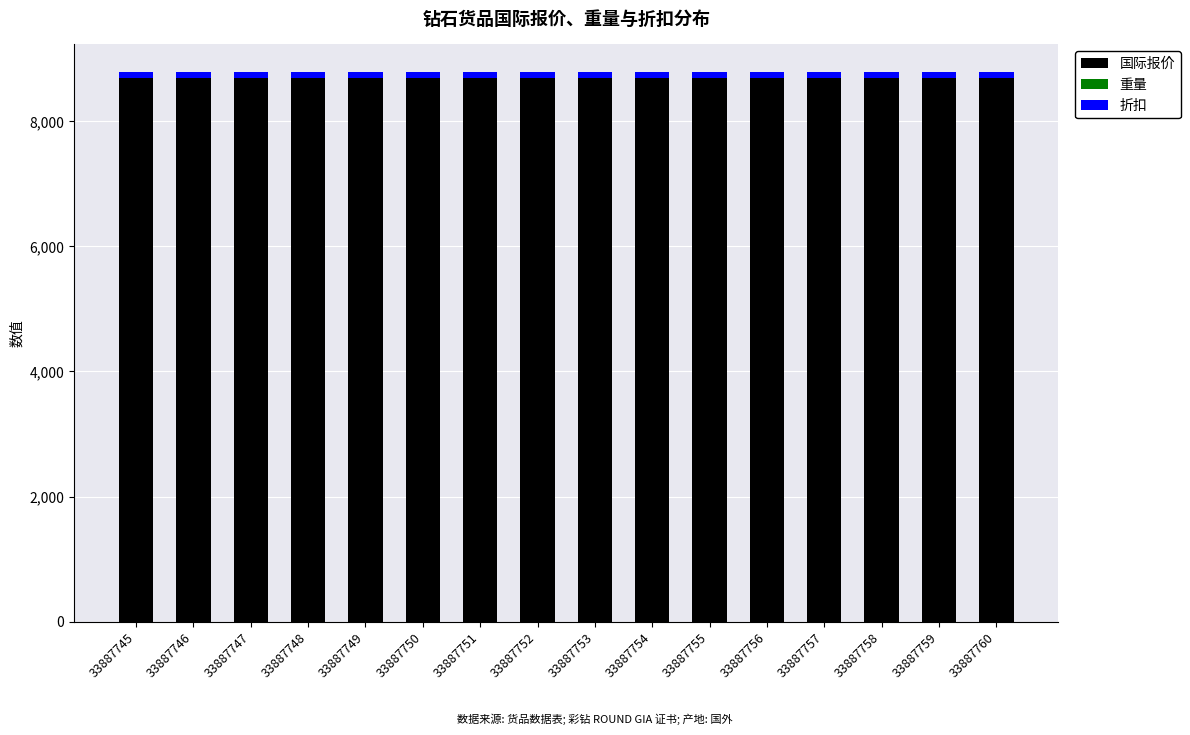

The value of 国际报价 at 33887748 is 3982.6. True or false?

False